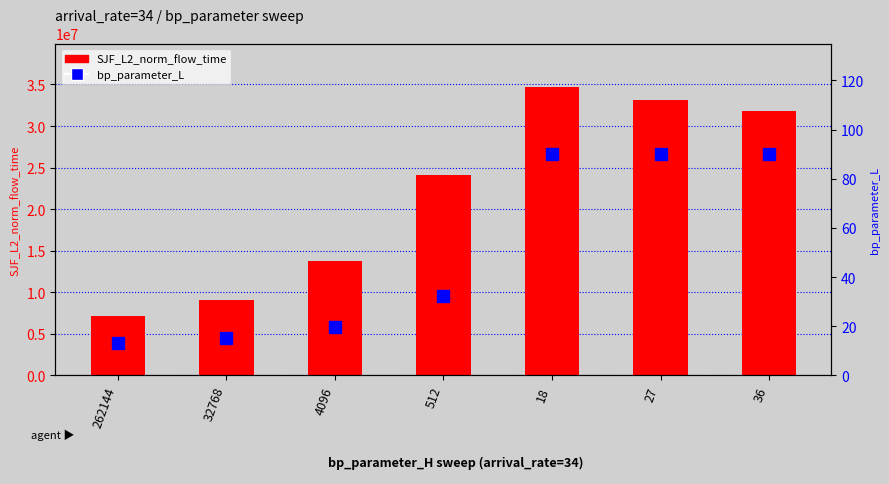

Where is SJF_L2_norm_flow_time nearest to the value 20941568?

512